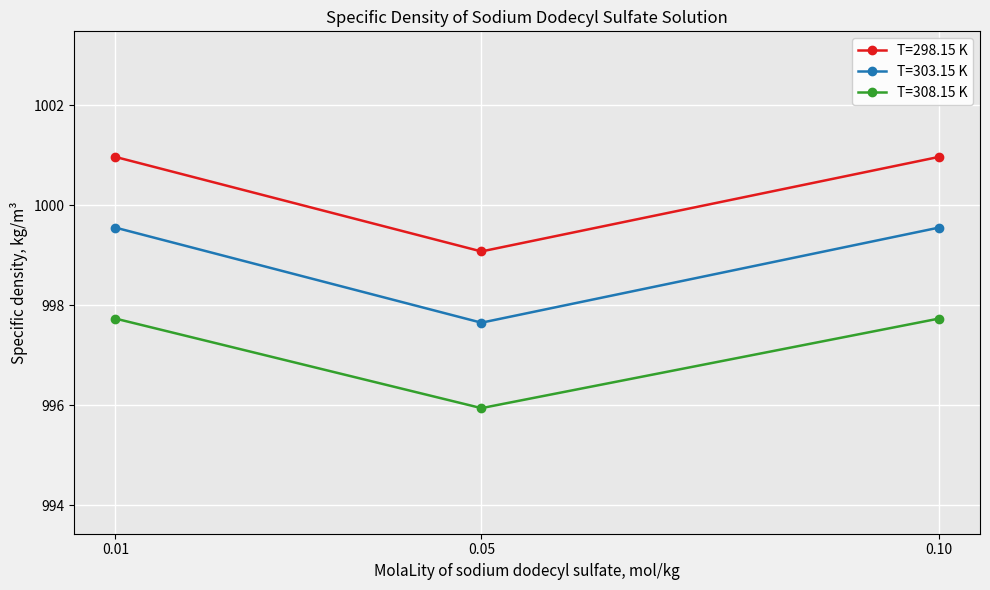

What is the total value across all series at 0.10?

2998.3